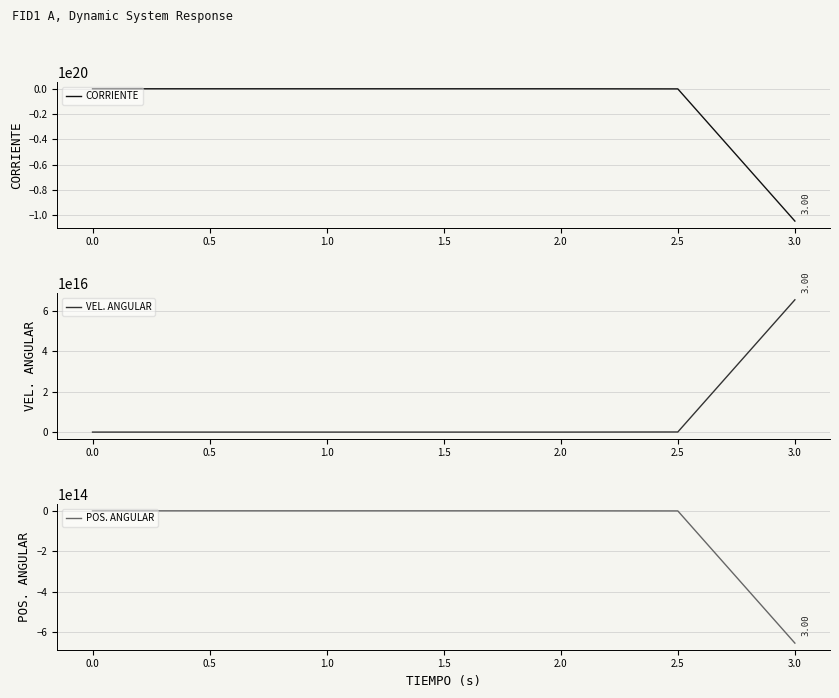

What value does the VEL. ANGULAR series have at 0.5?

27.3